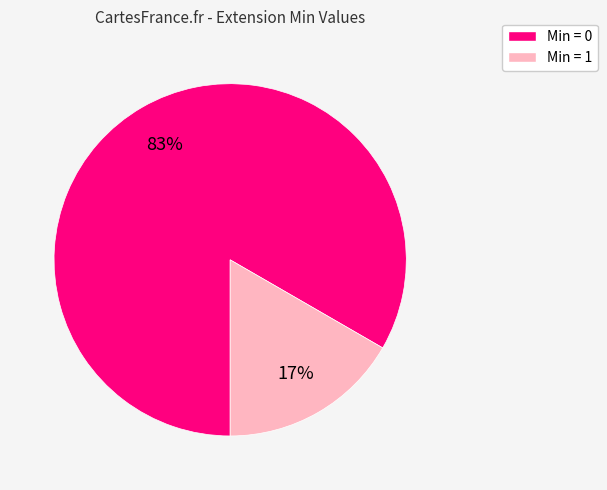

Does any single category account for the majority?

Yes